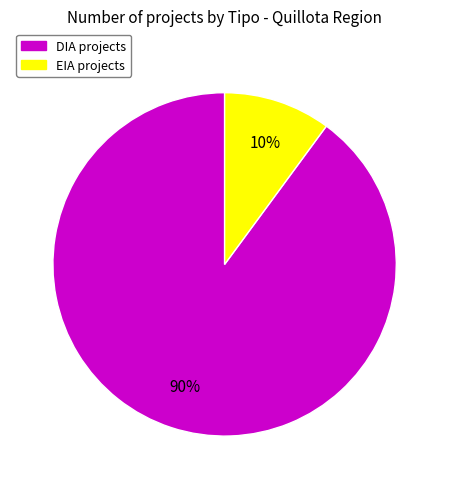

To the nearest percent, what is the difference between the largest and smallest slice percentages?

80%